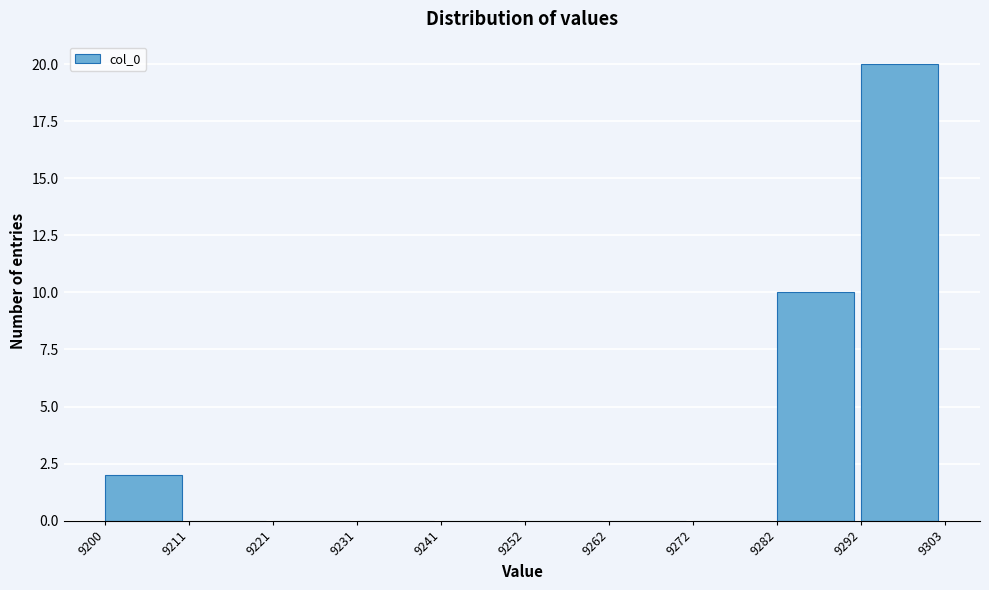

What is the height of the bar covering 9282 to 9292 on the x-axis? The values are not printed on the chart, so give them approximately, as read against the axis.

10